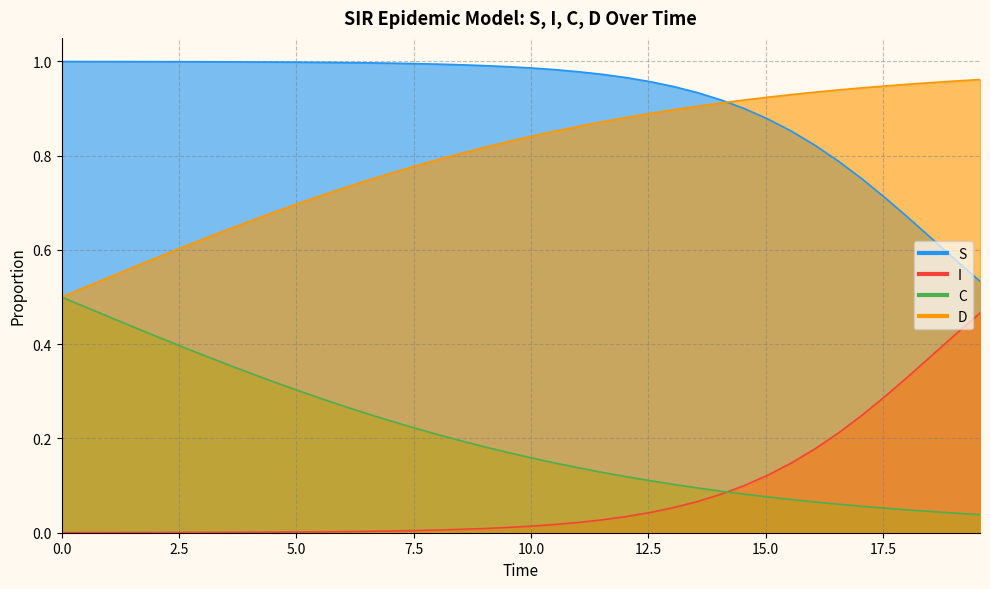

At how many categories does at least one series exceed 0?

40